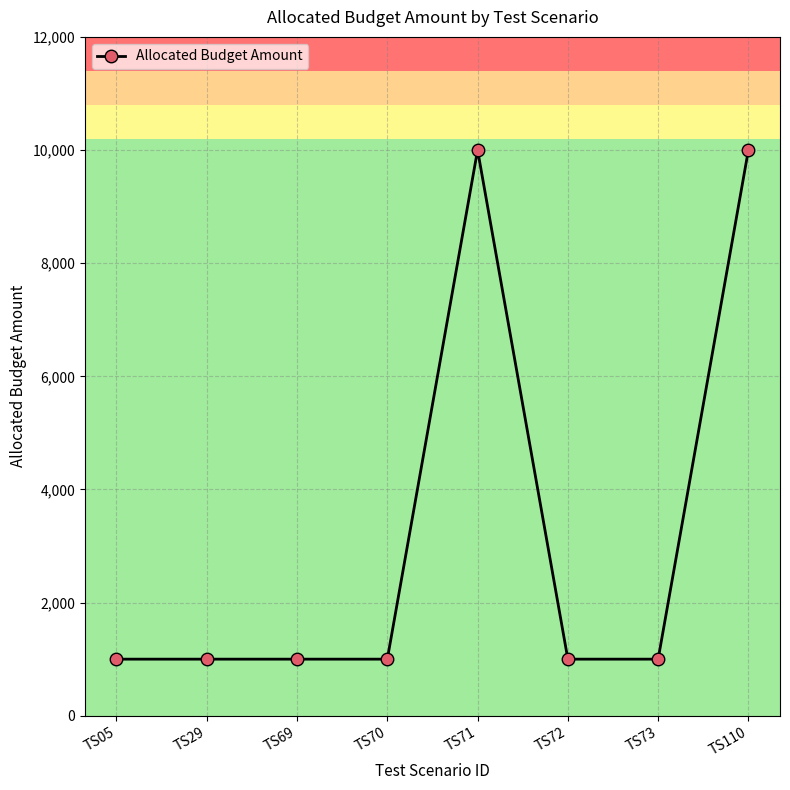

Reading right to left, extract all data points from this chart.

10000	1000	1000	10000	1000	1000	1000	1000